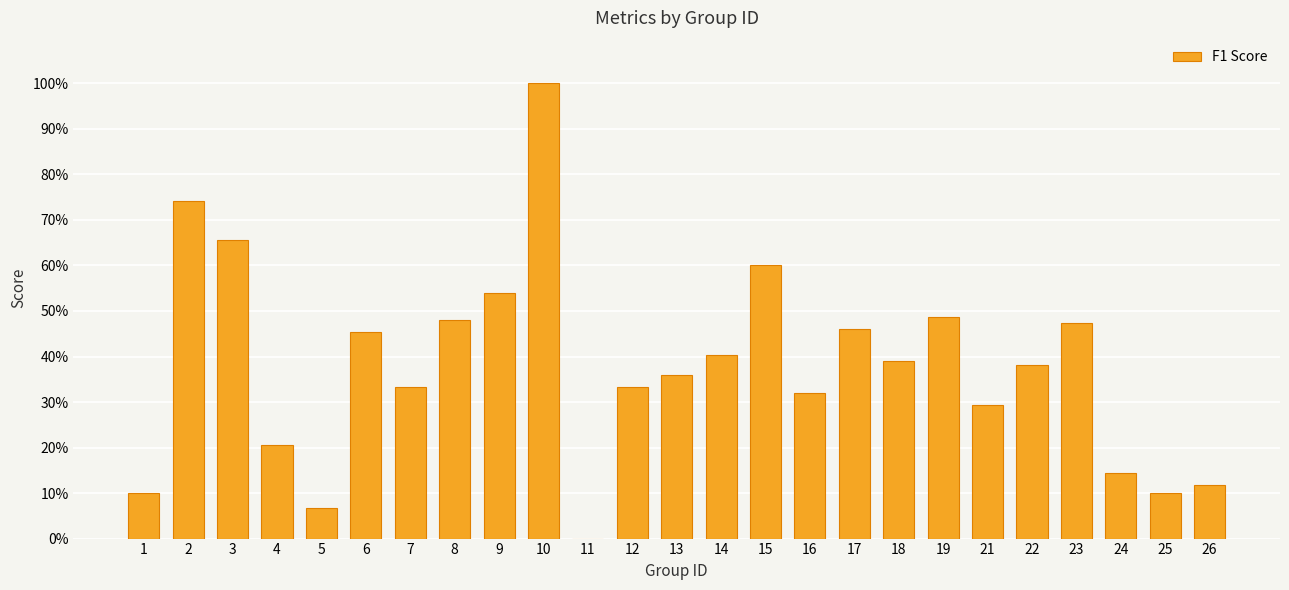

Are the bars horizontal?

No